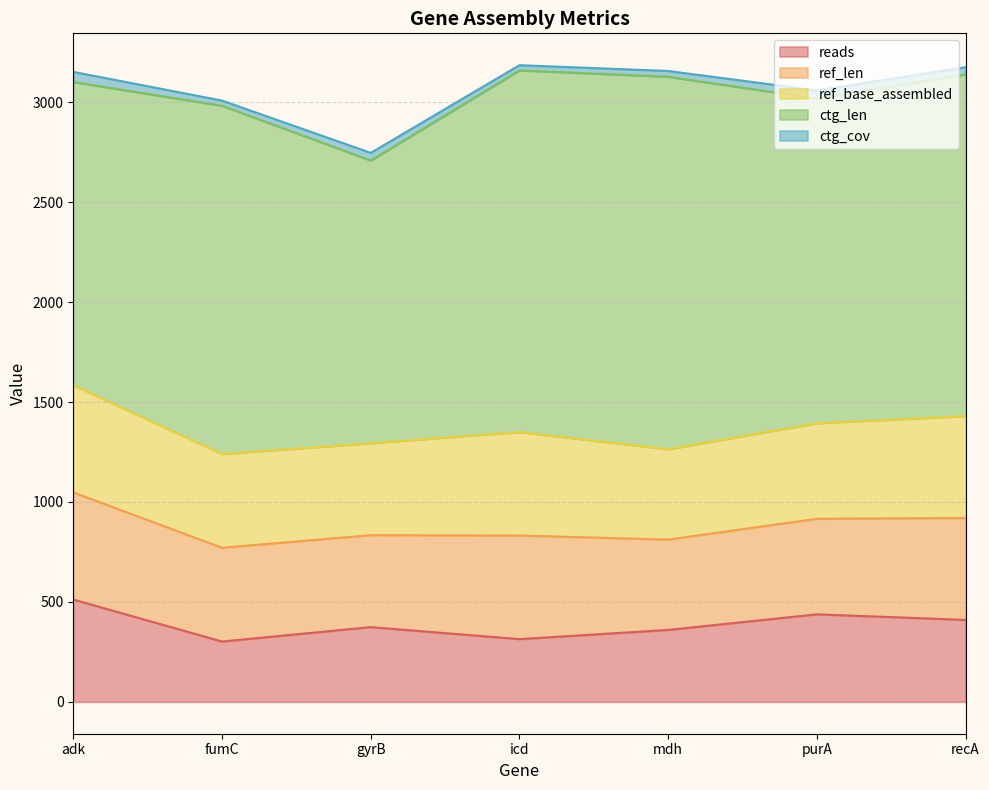

Reading left to right, transcribe all the data shown in this chart.

reads: 512.0	302.0	374.0	314.0	360.0	438.0	410.0
ref_len: 536.0	469.0	460.0	518.0	452.0	478.0	510.0
ref_base_assembled: 536.0	469.0	460.0	518.0	452.0	478.0	510.0
ctg_len: 1517.0	1742.0	1414.0	1809.0	1863.0	1624.0	1709.0
ctg_cov: 50.5	25.9	38.4	26.0	29.0	40.5	36.0